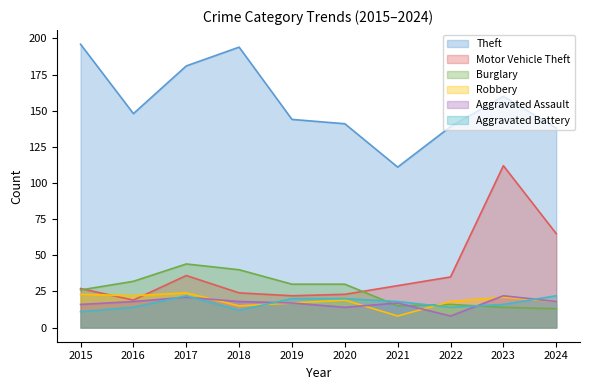

Between which two adjacent categories do Motor Vehicle Theft and Robbery first intersect?

2015 and 2016